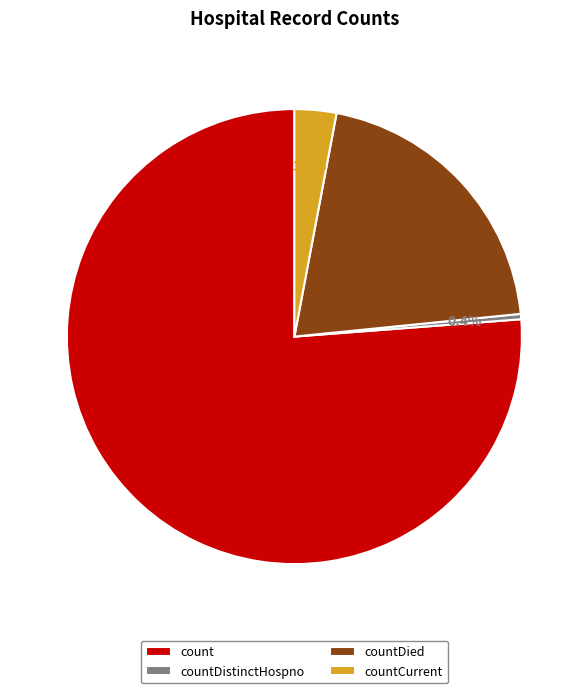

To the nearest percent, what percentage of the pie is count?

76%